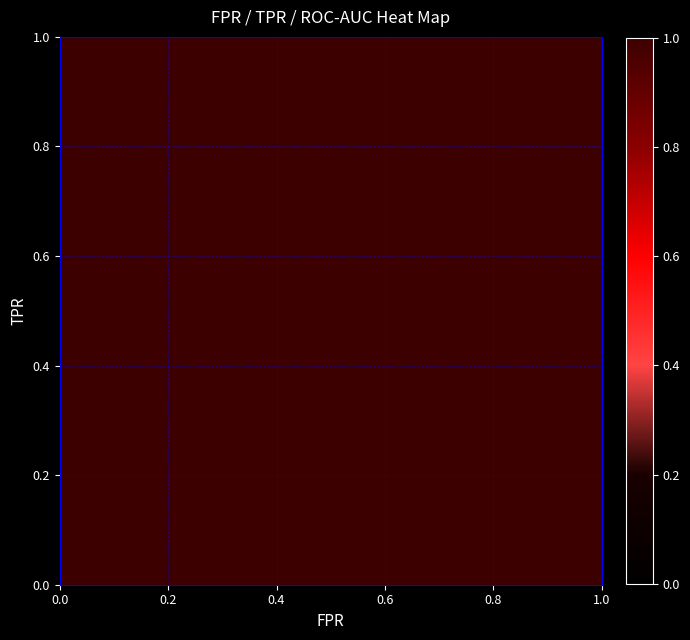

True or false: tpr has a value of 1.7 at 10.

False